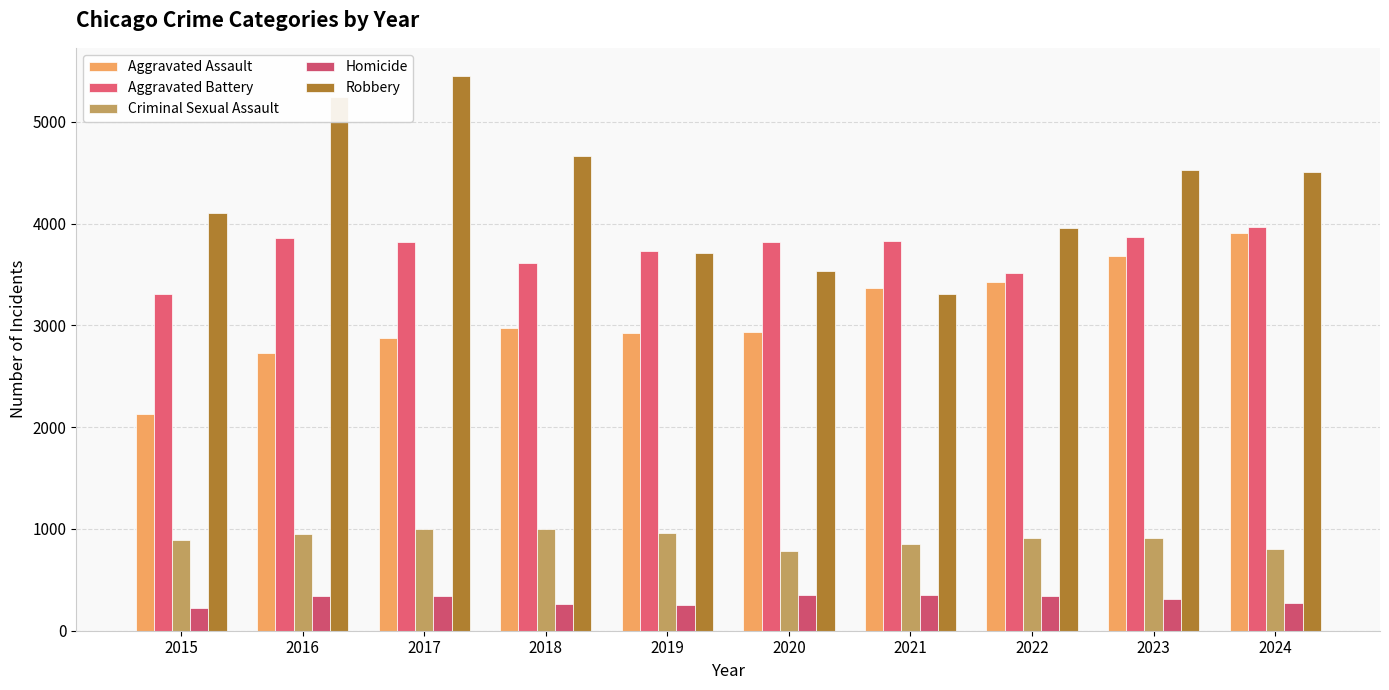

Are the bars horizontal?

No